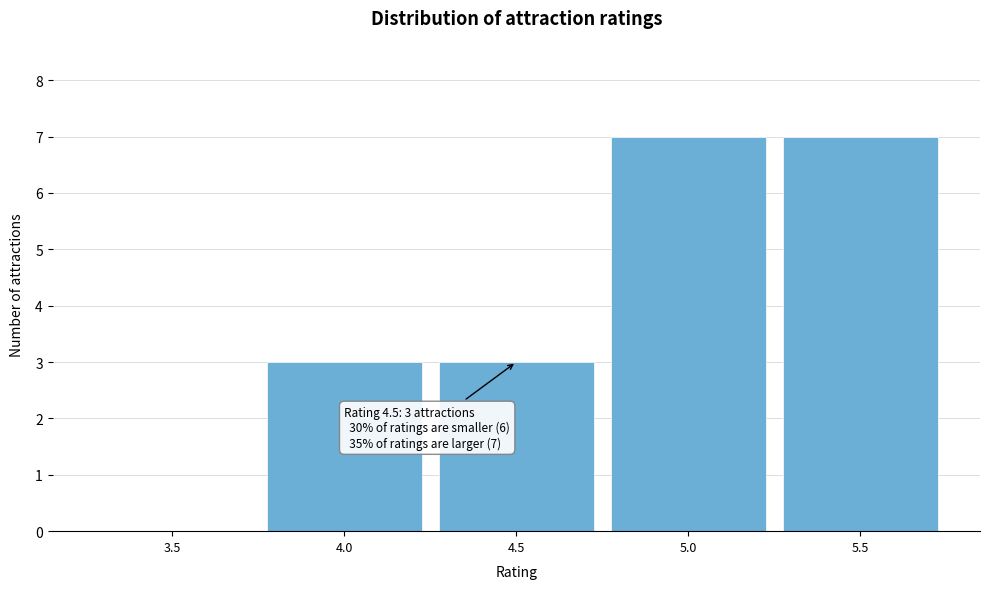

Reading right to left, extract all data points from this chart.

5.5=7	5.0=7	4.5=3	4.0=3	3.5=0